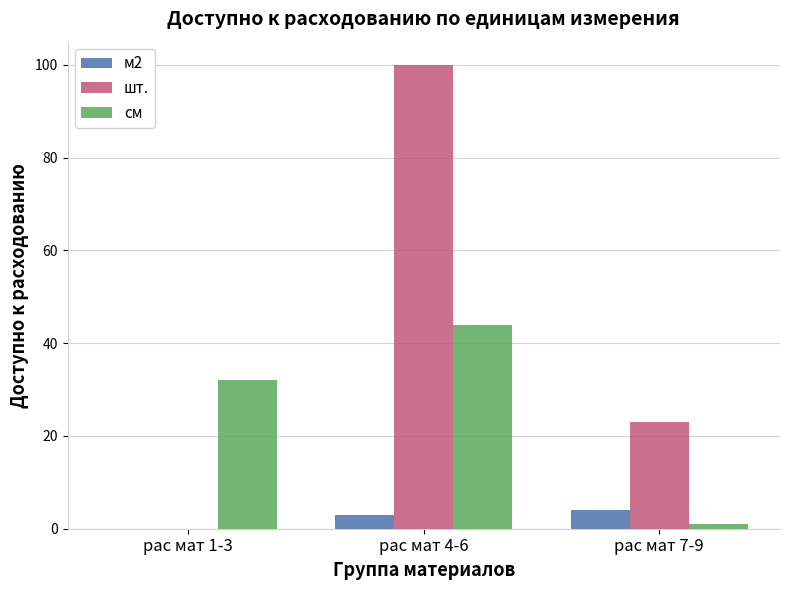

Count the шт. values in the range 0 to 100.

3